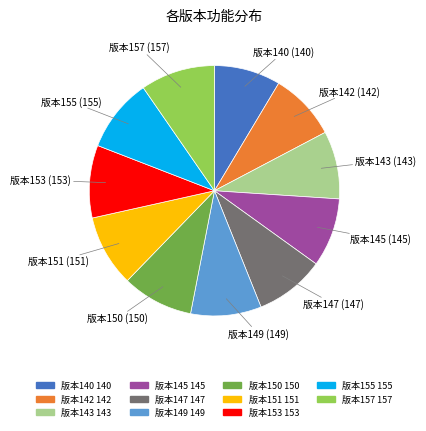

Is there any slice that represents more than half of the pie?

No